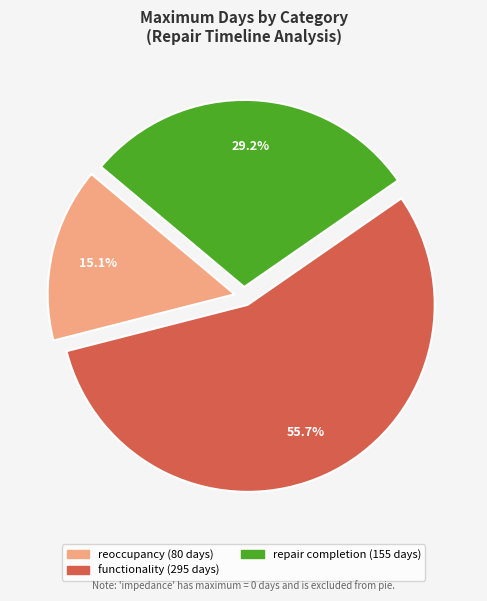

Is there a majority slice in this chart?

Yes